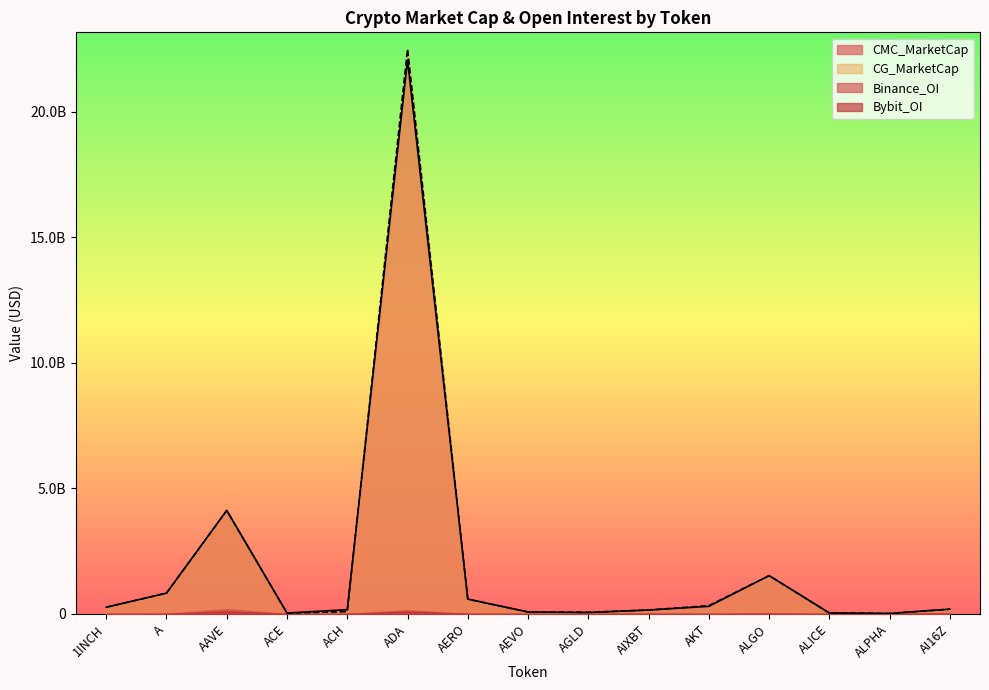

Is it true that CMC_MarketCap equals 38964003.6 at ALICE?

True